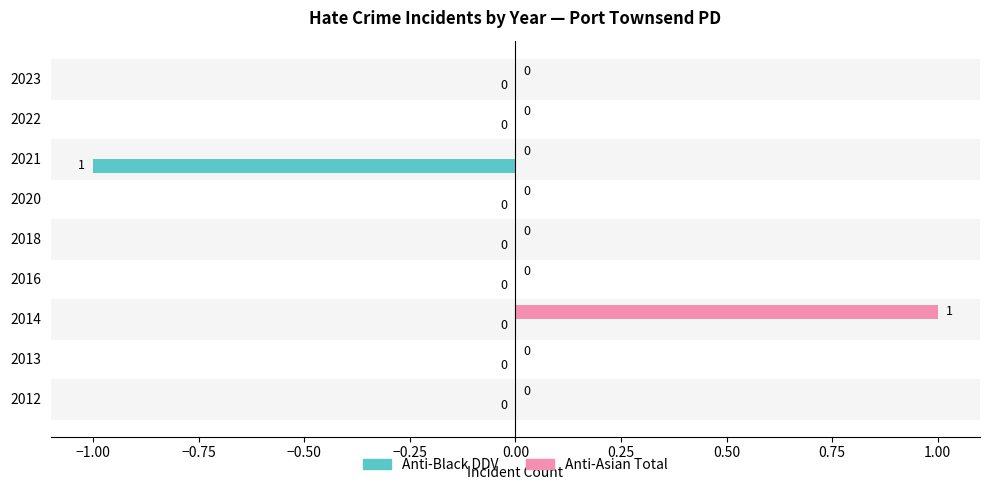

At which category is the sum across all series the highest?

2014